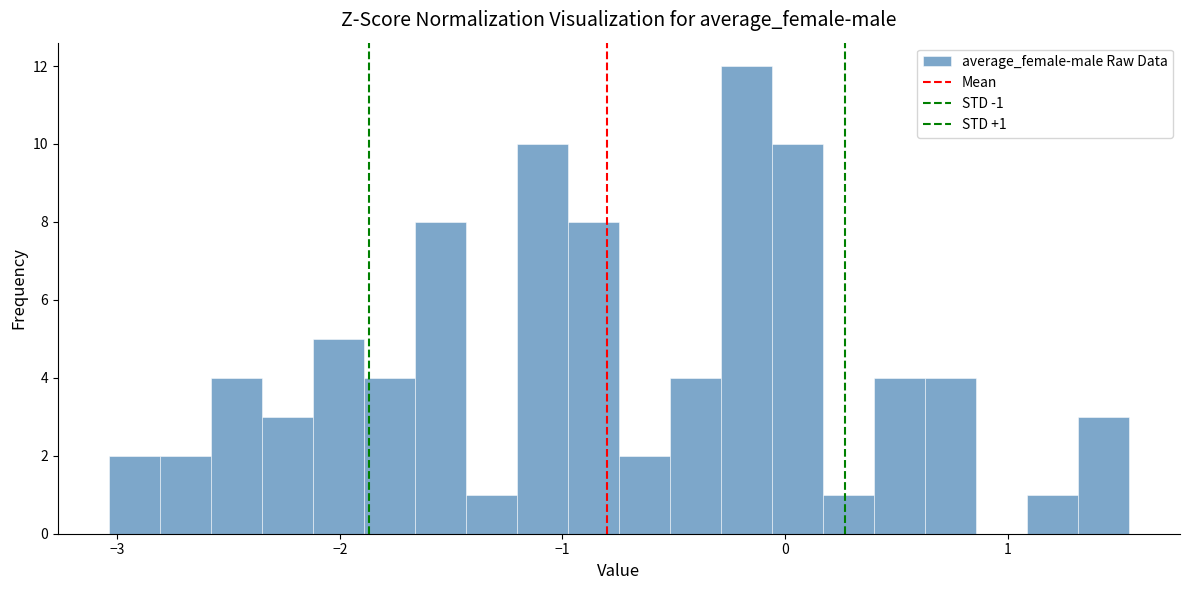

Around what value on the x-axis is the tallest bar? Give the approximate position of its centre, as read against the axis.

-0.2